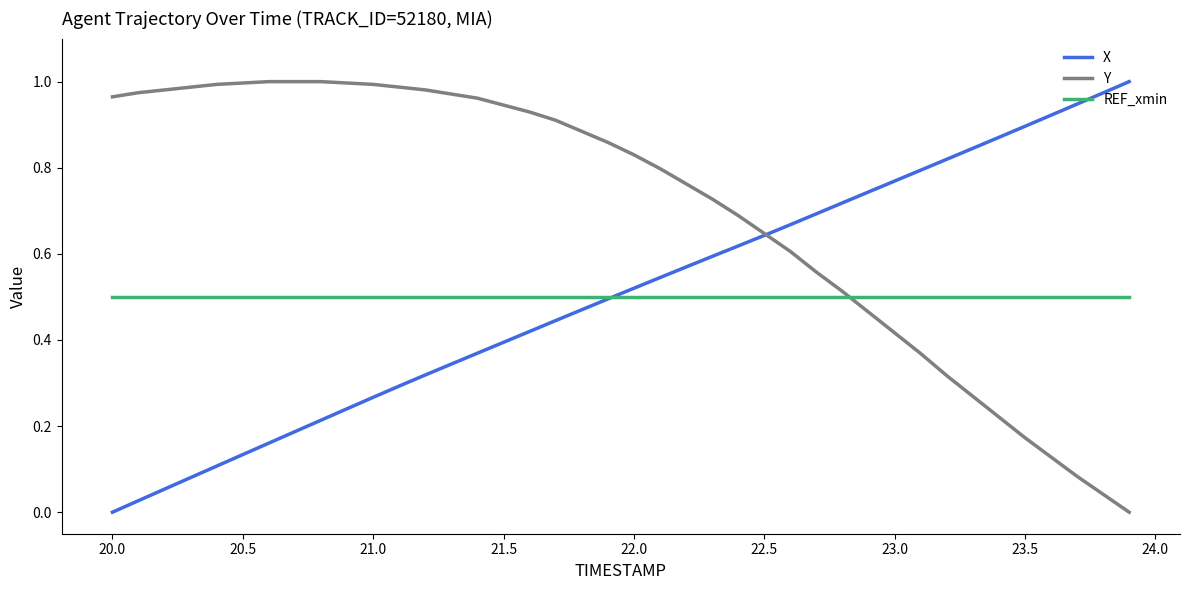

Which series has the largest total across all categories?

Y